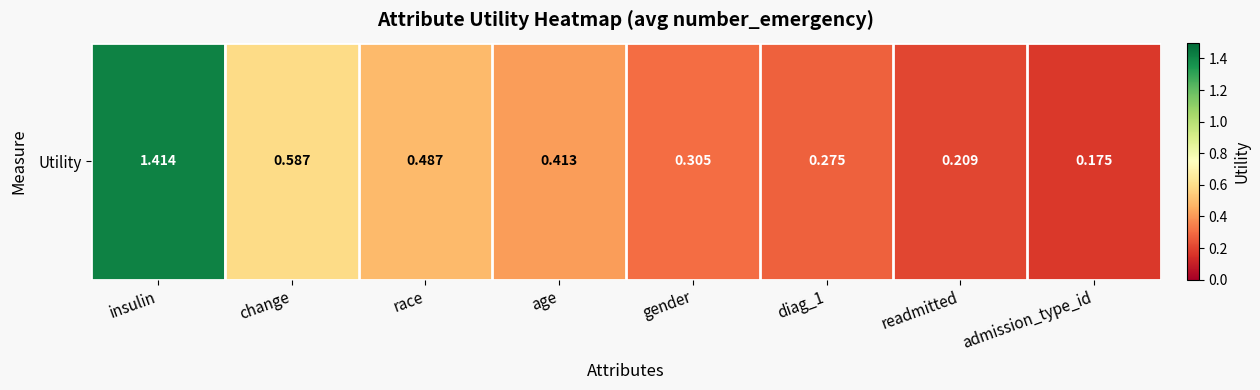

Count the number of categories in the chart.

8